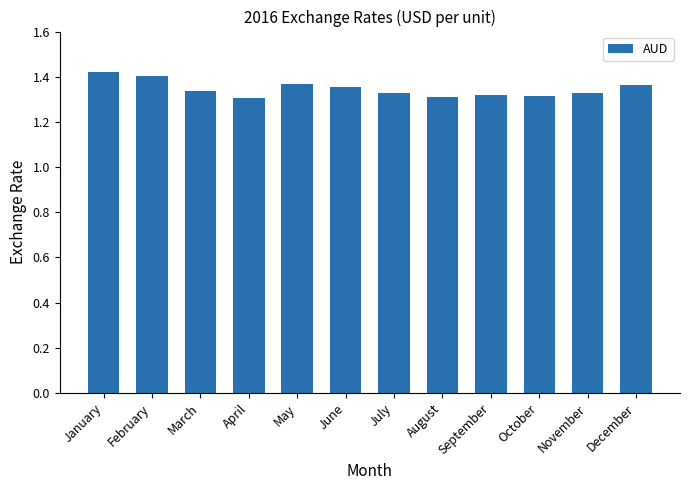

What is the difference between the values at January and April?

0.1